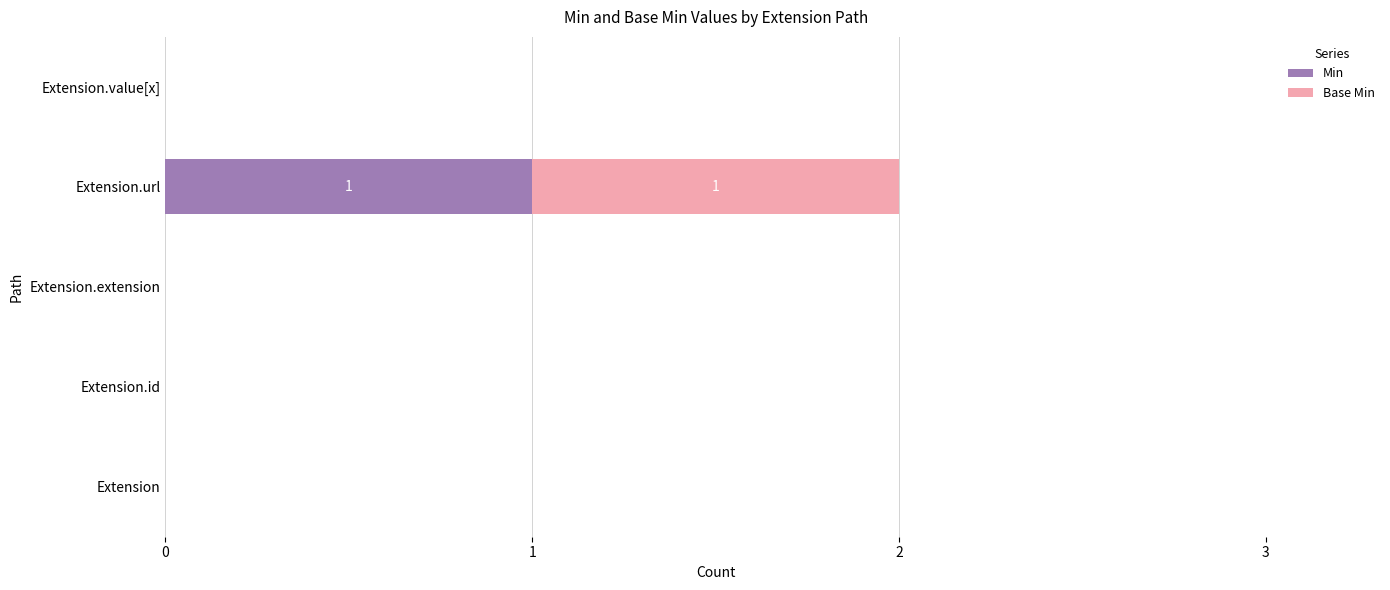

Is it true that Min equals 1 at Extension.extension?

False